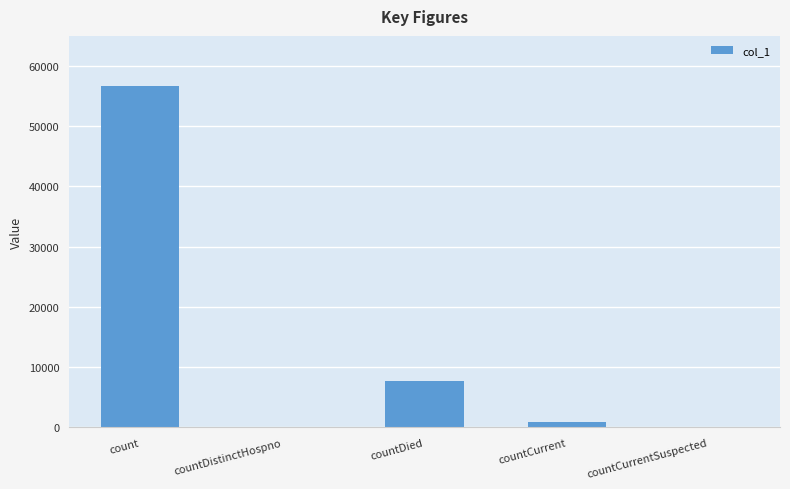

True or false: the data shows 56748 at count.

True